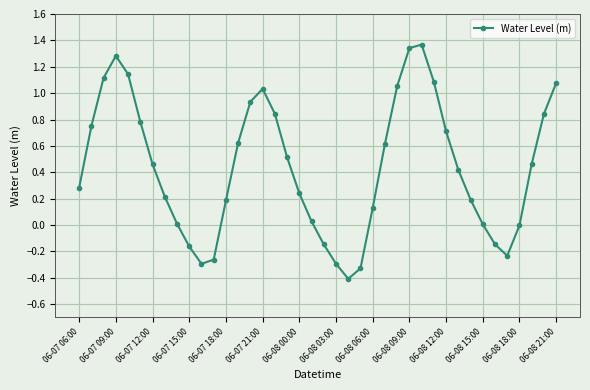

What is the average value?

0.4